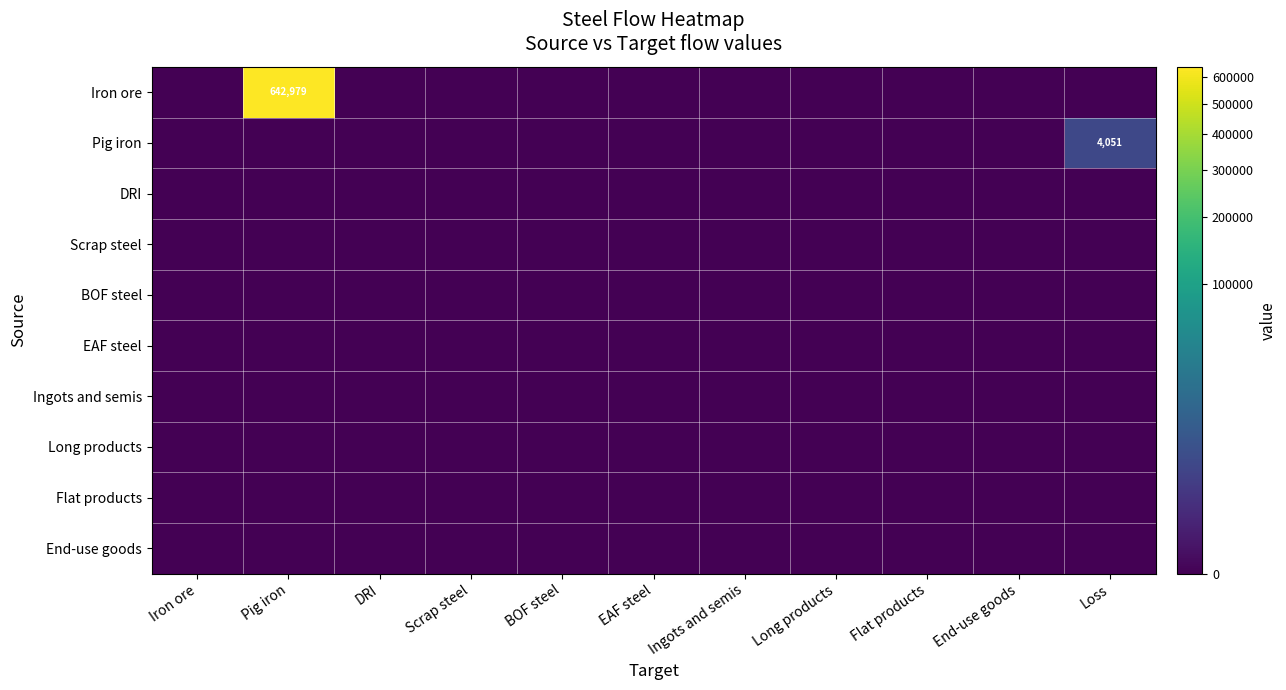

Which series has the widest spread of values?

Iron ore